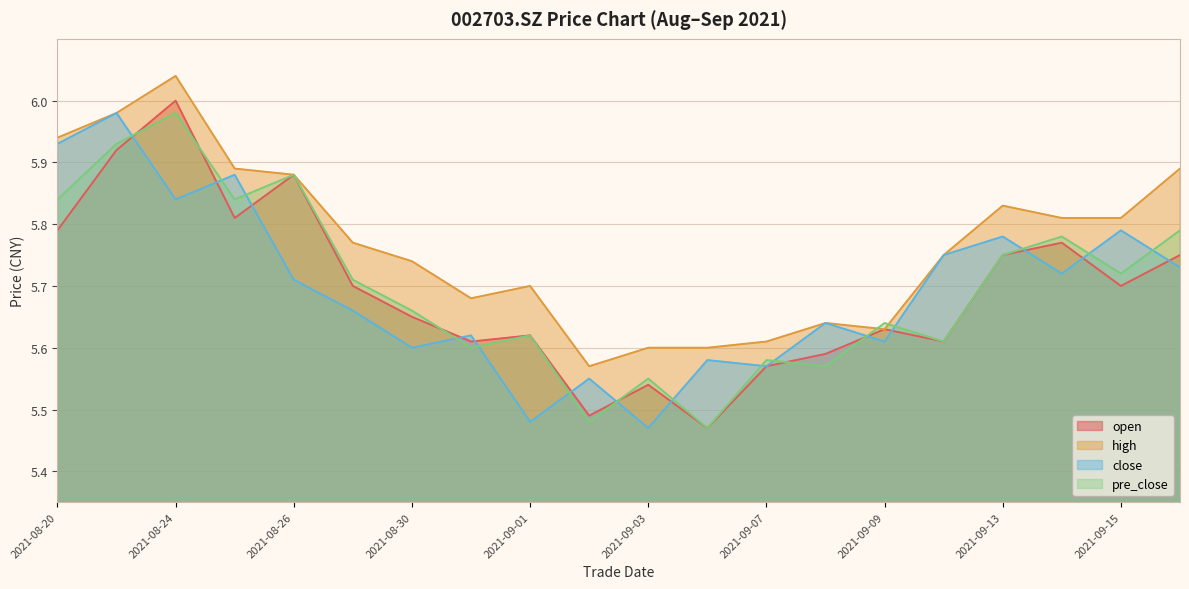

Which category has the highest value in the close series?

20210823